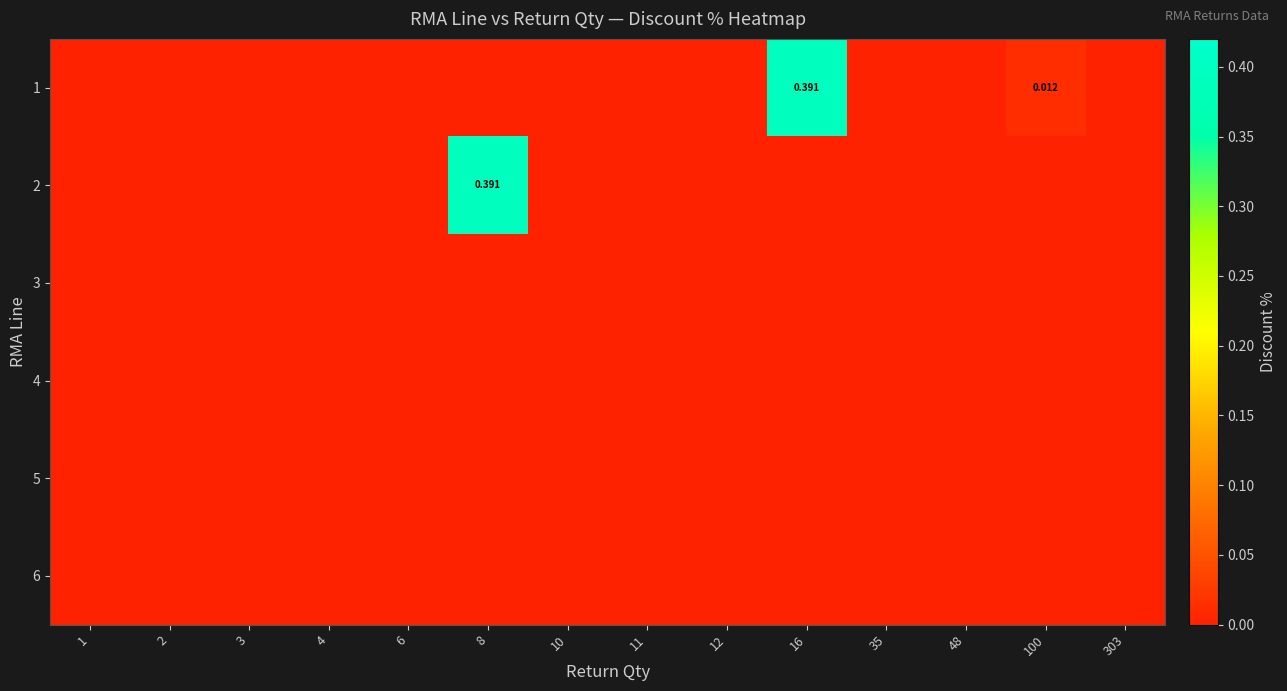

What is the sum of all 2 values?

0.4